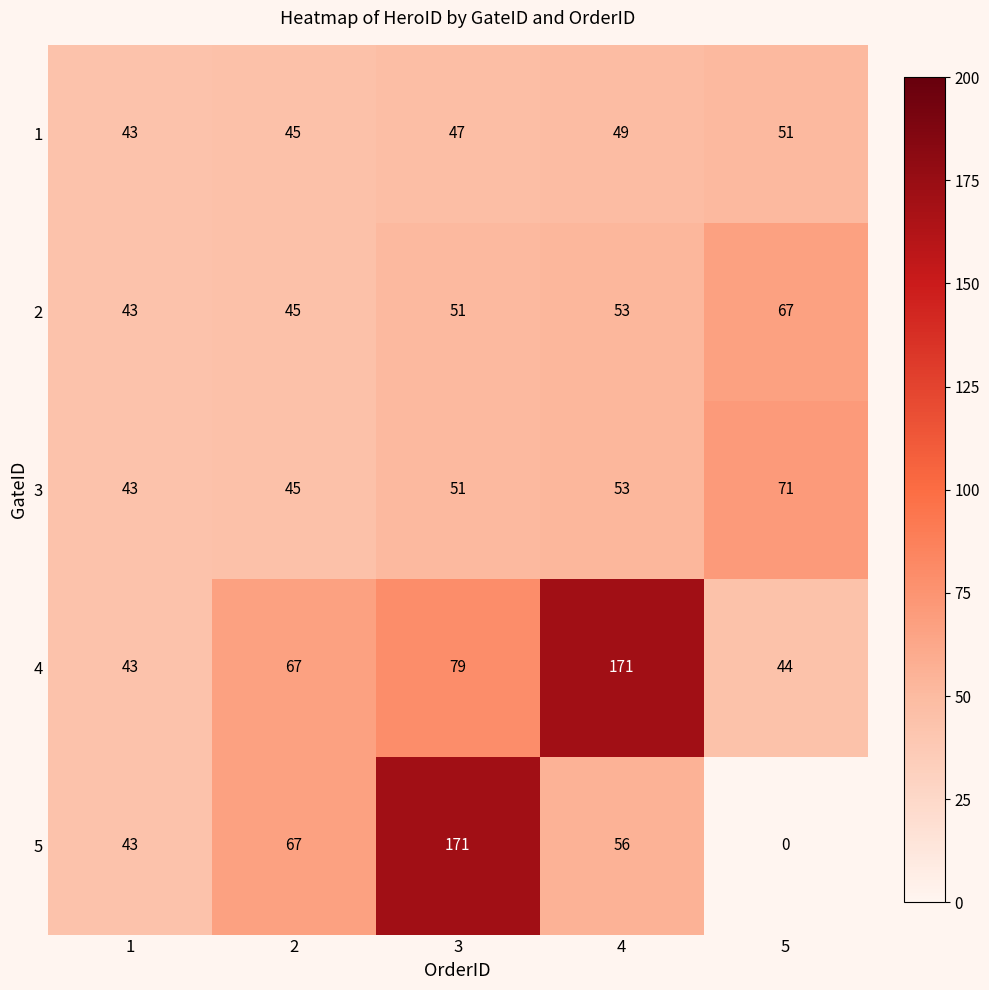

Which series has the largest total across all categories?

4